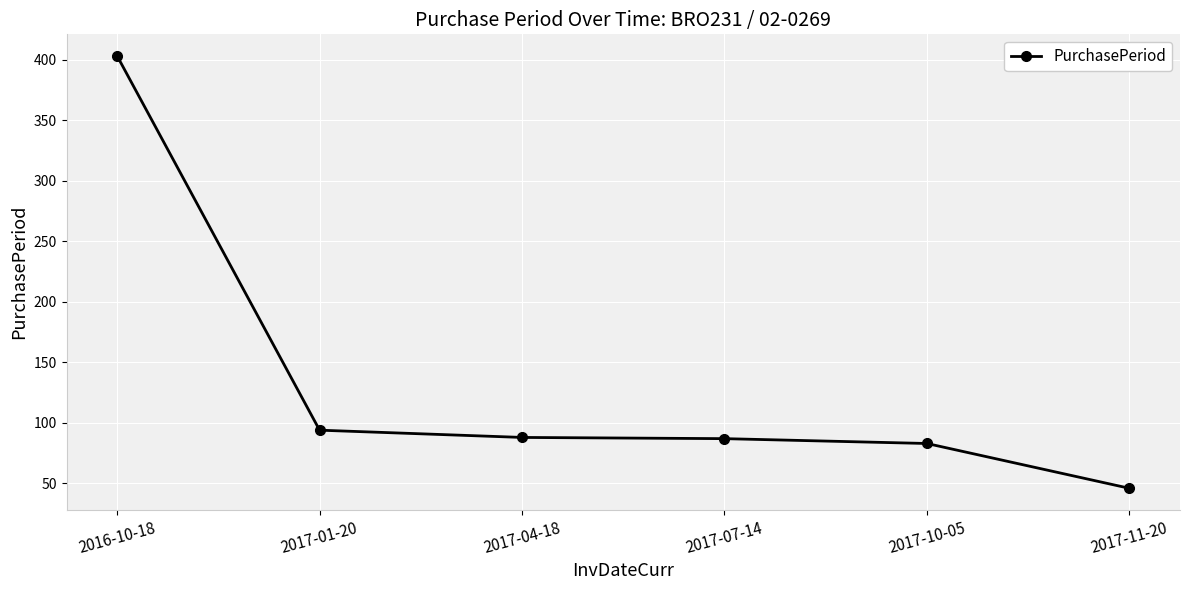

What is the value of the 2nd point from the left?

94